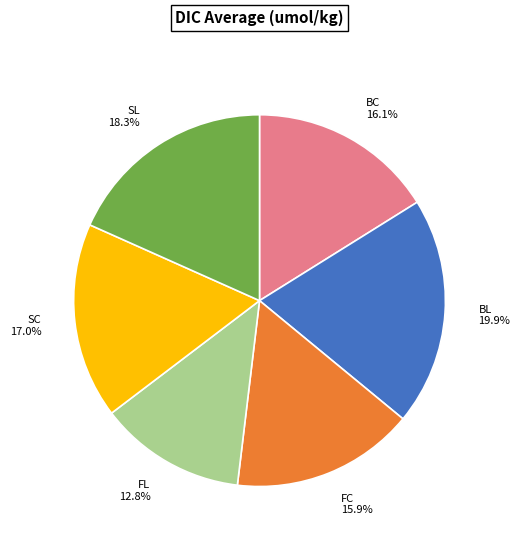

The SL slice represents 18% of the pie. True or false?

True